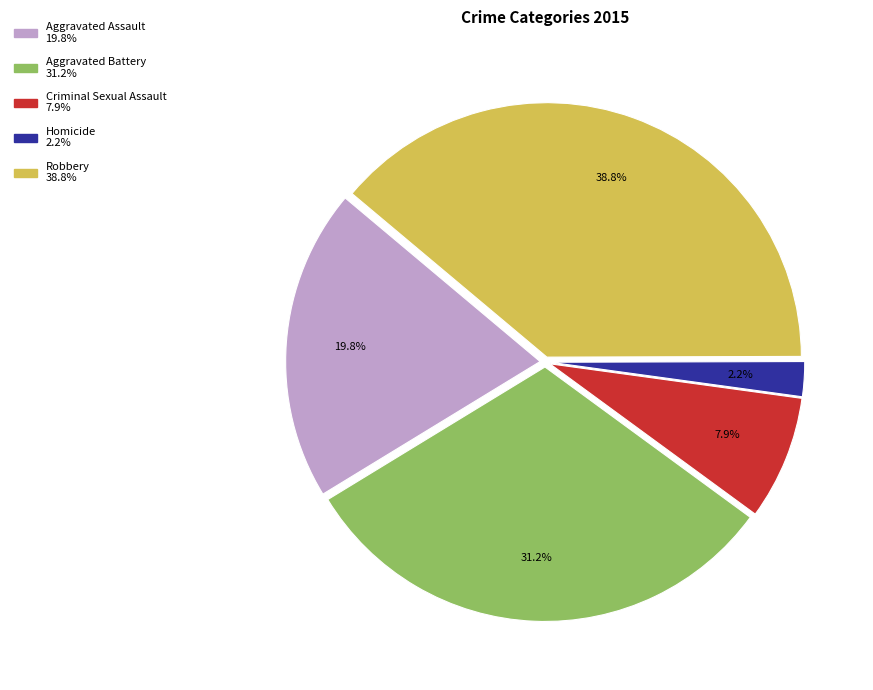

Combined, do Criminal Sexual Assault and Homicide account for over 50%?

No